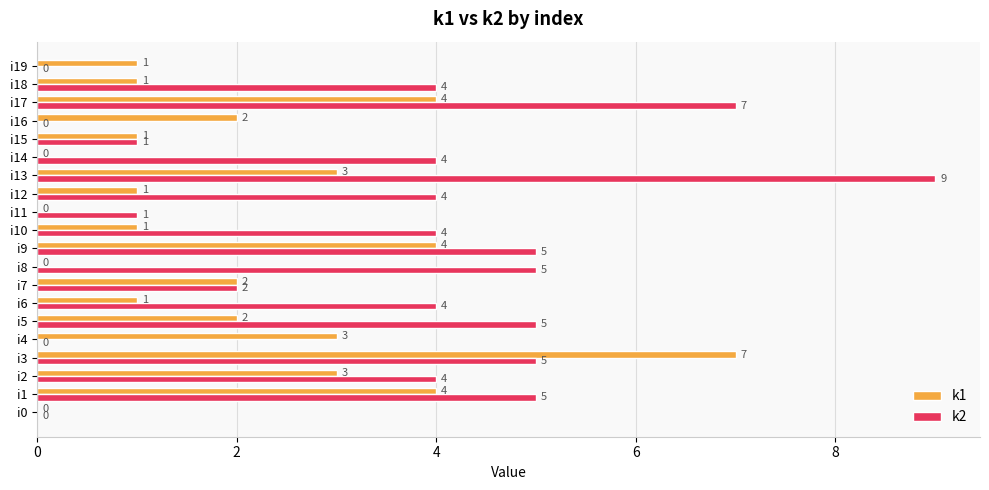

What is the sum of all k2 values?

69